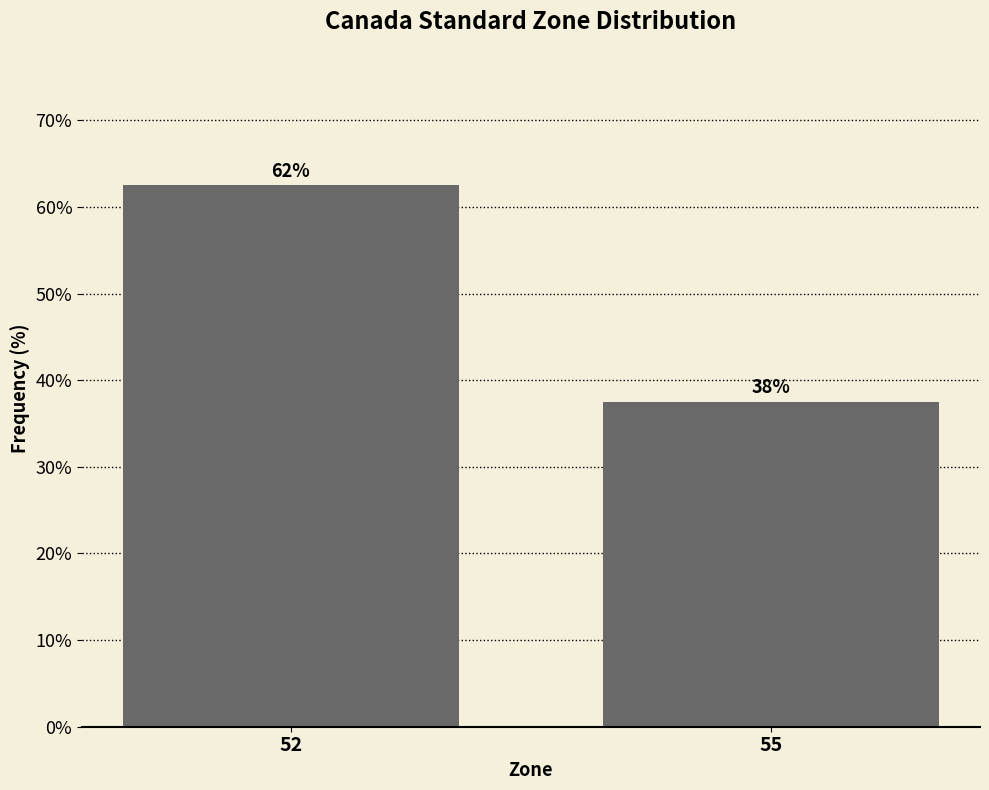

How many bars are there in total?

2